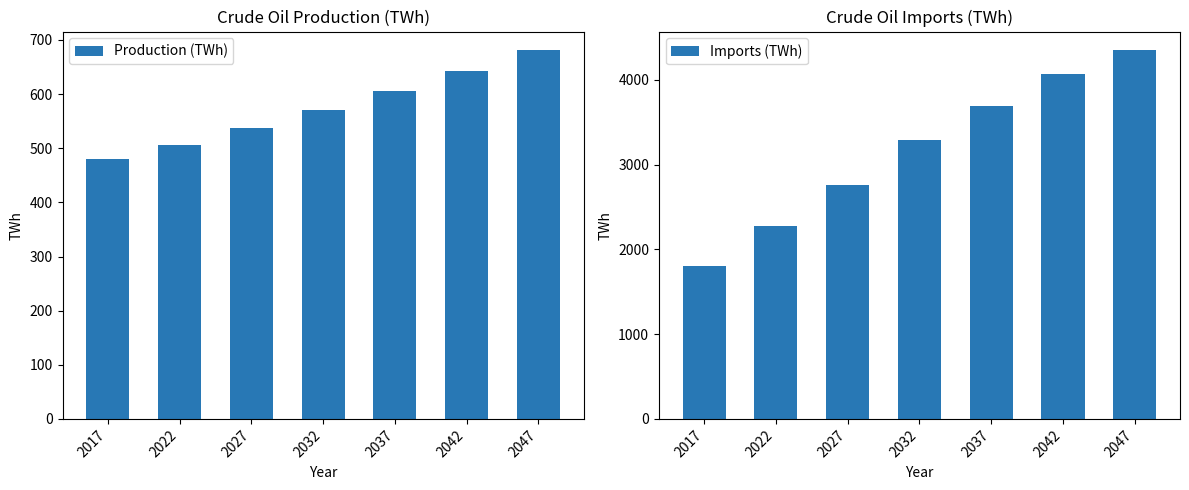

What is the difference between the maximum and minimum values in the Production (TWh) series?

201.1